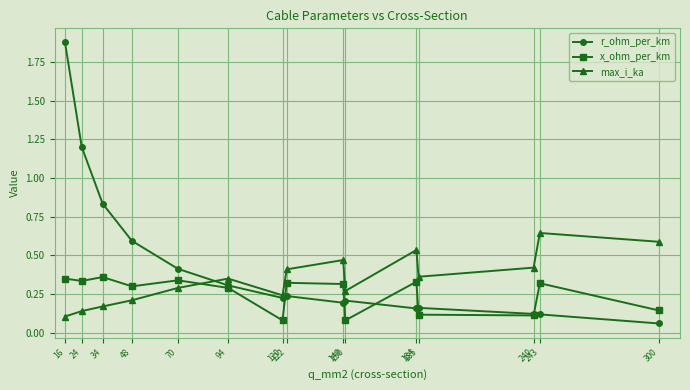

Rank the series by their average value, from highest to lowest.

r_ohm_per_km, max_i_ka, x_ohm_per_km